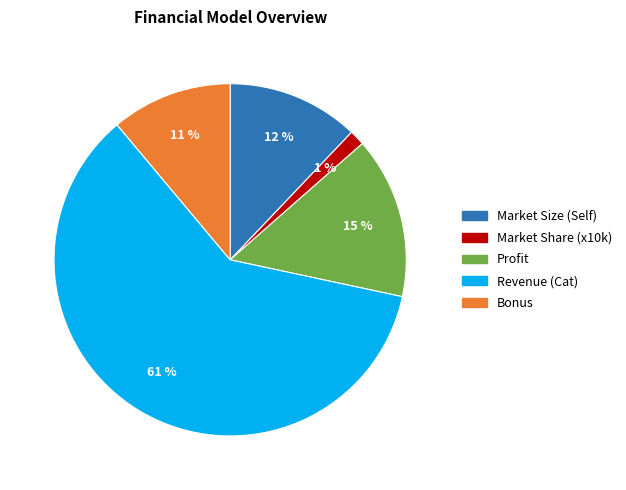

To the nearest percent, what is the average slice percentage?

20%